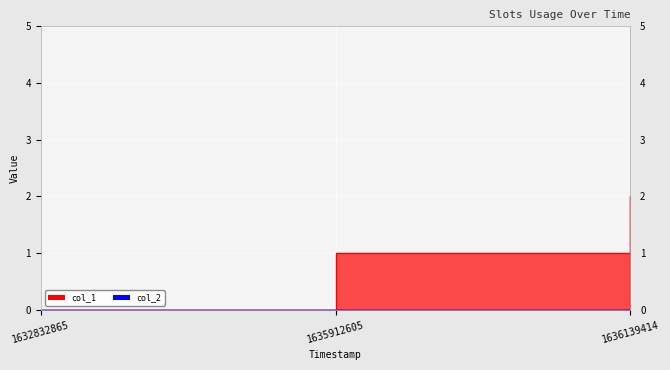

What is the maximum value shown in the chart?

2